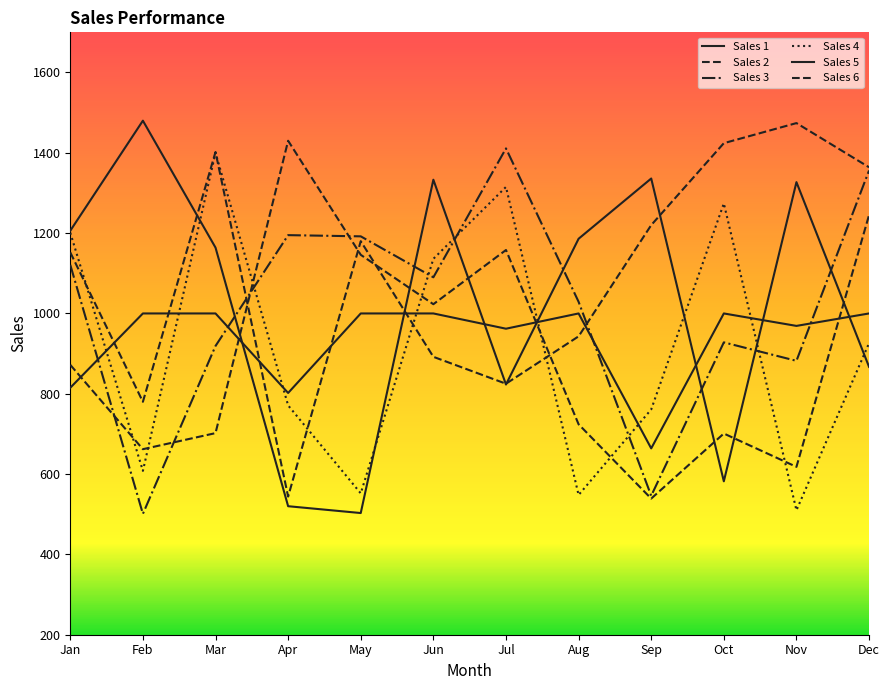

What is the value of the Sales 5 point at the 1st from the left?

1206